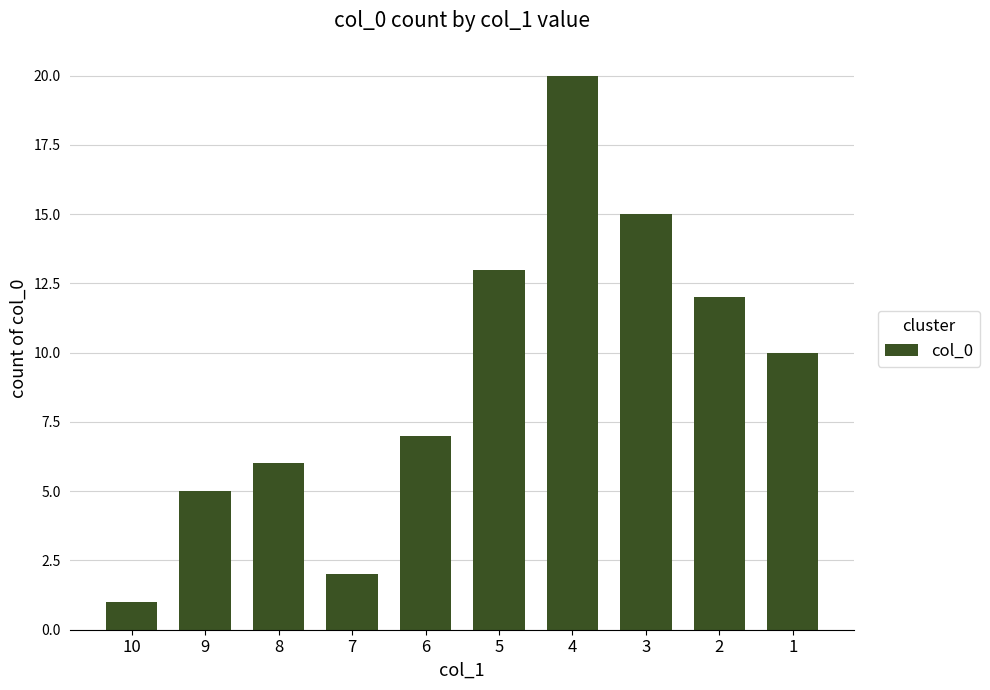

What is the value of the 6th bar from the left?

13